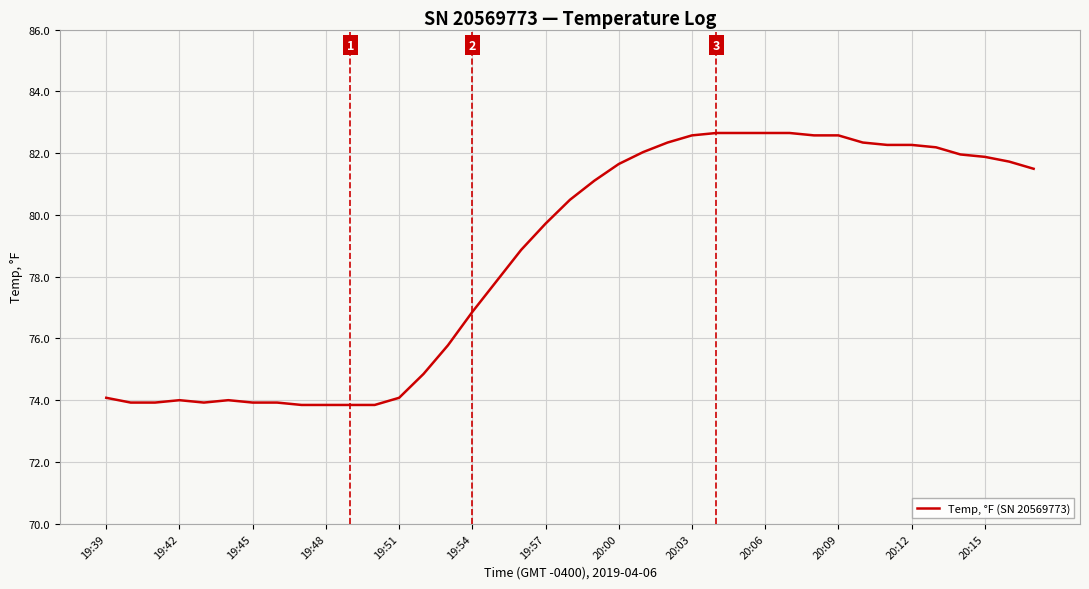

What is the maximum value shown in the chart?

82.7